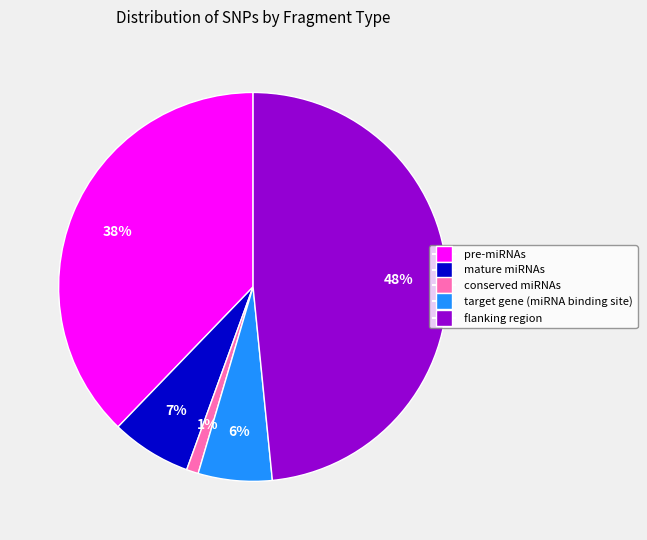

Between target gene (miRNA binding site) and pre-miRNAs, which is larger?

pre-miRNAs